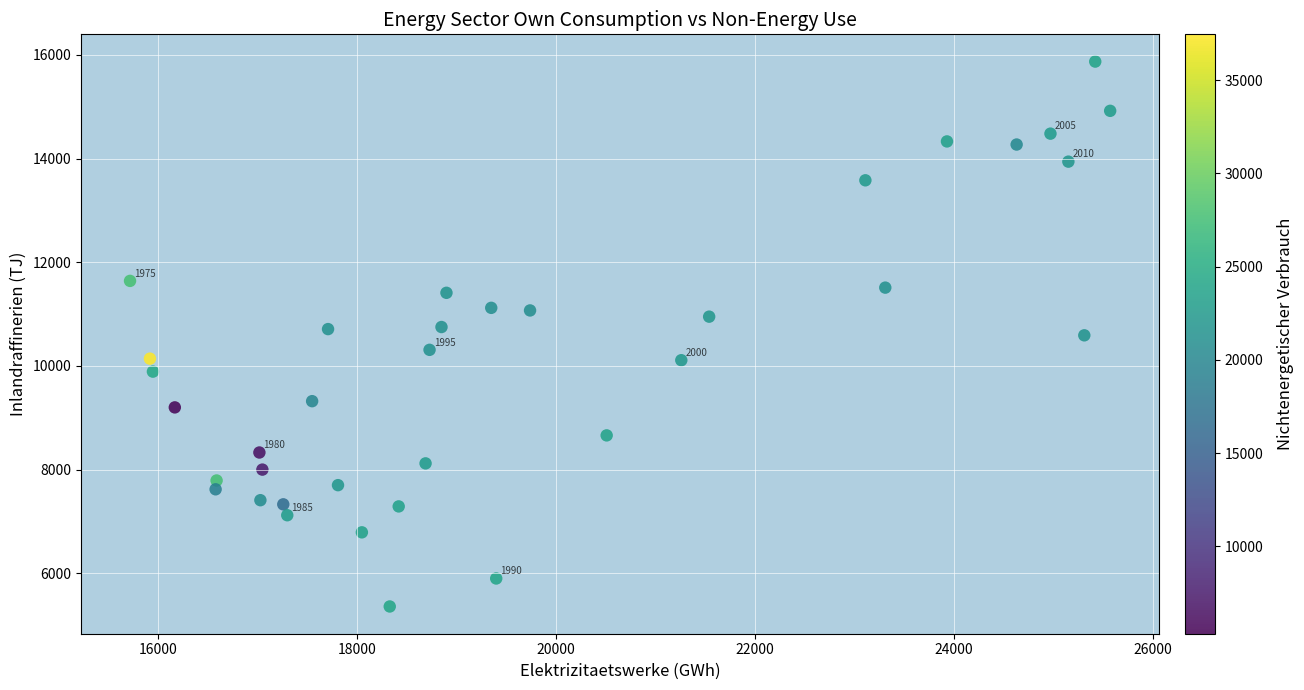

What is the range of Y values (max minus min)?

10510